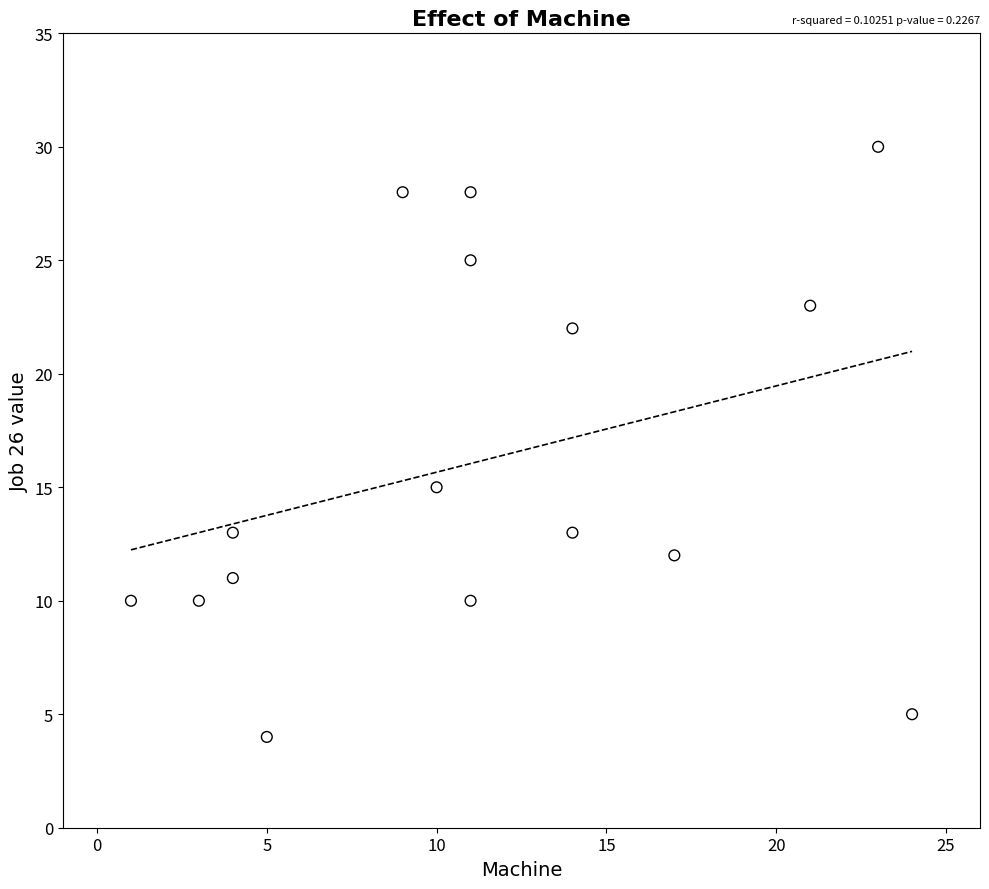

What Y value in the scatter plot is closest to 17?

15